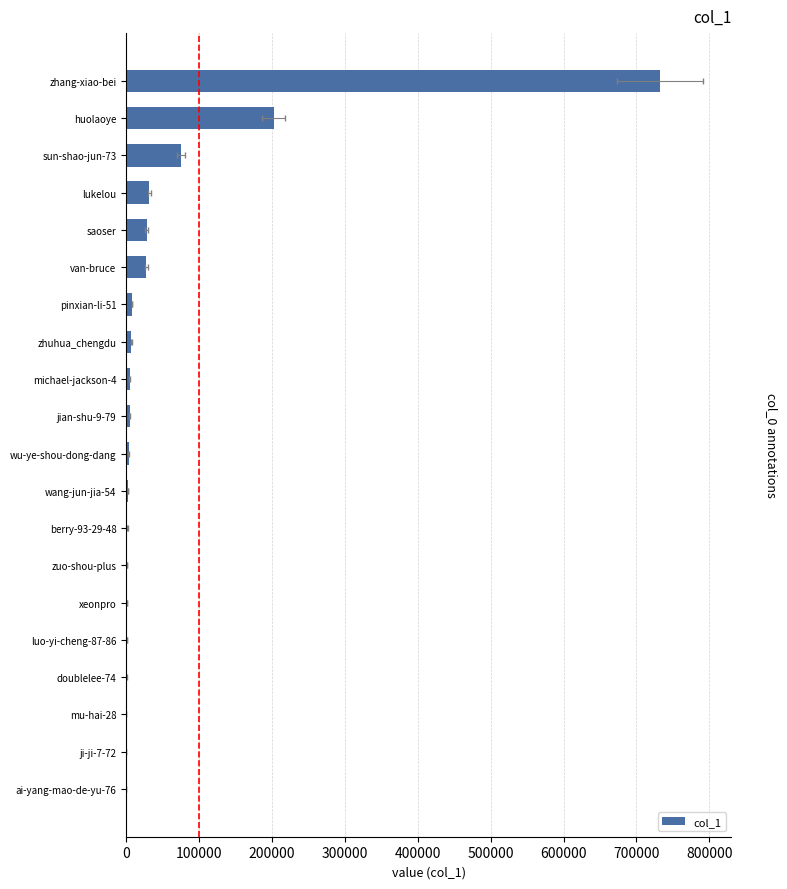

What is the value of the 14th bar from the left?

7879